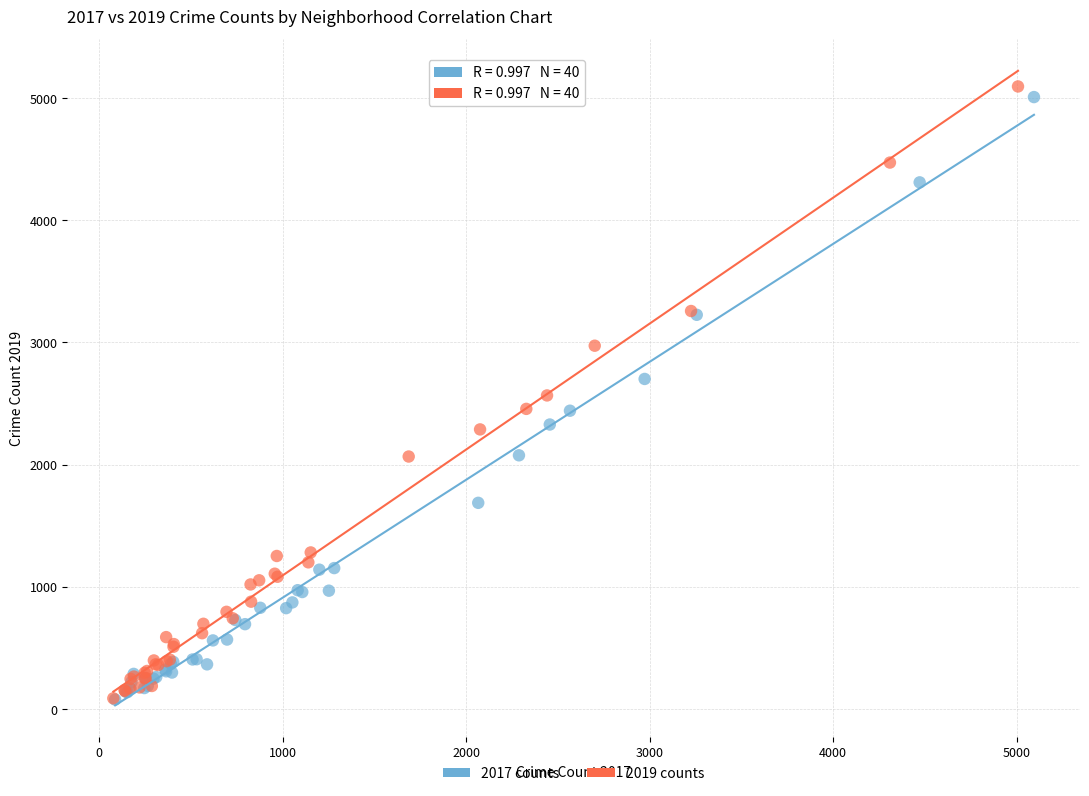

Which series reaches the maximum Y coordinate?

2019 counts